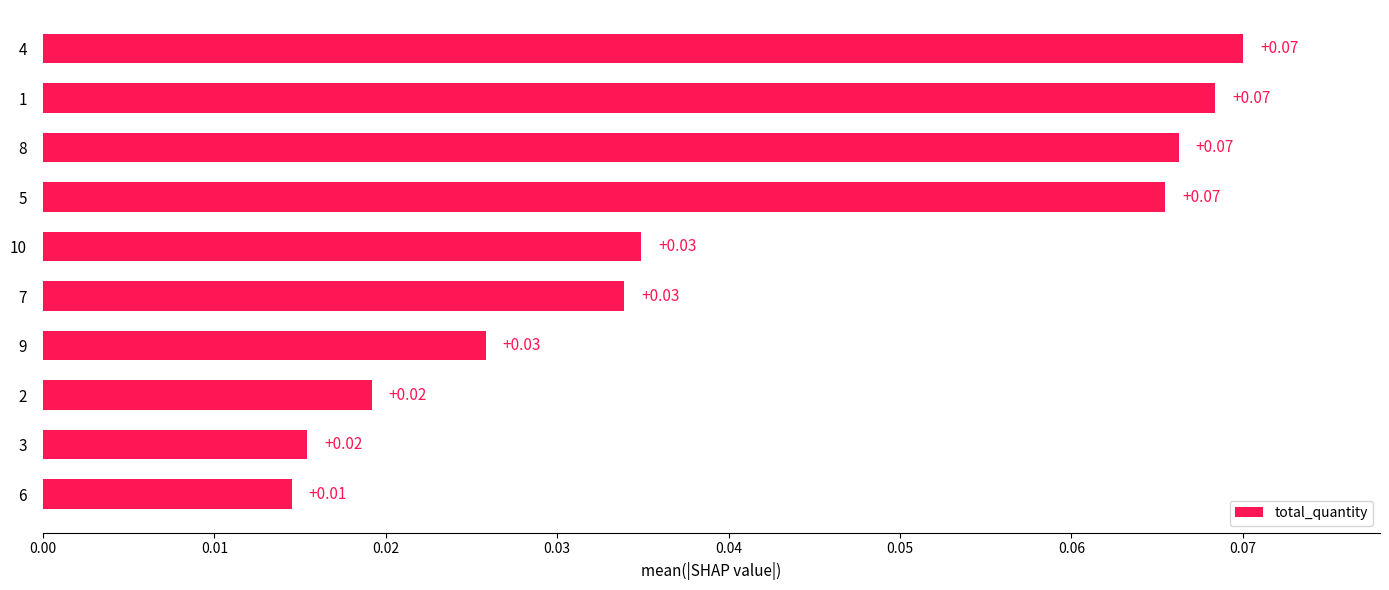

Does the chart contain stacked bars?

No